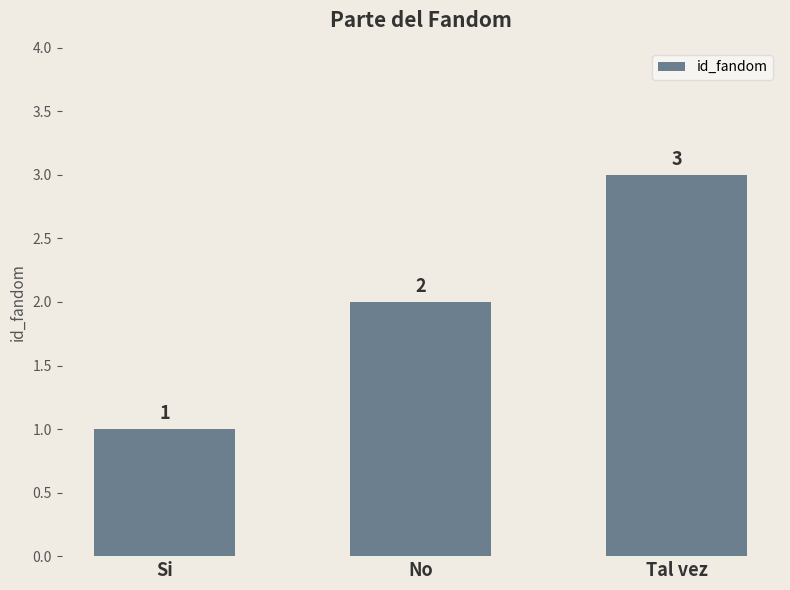

Which category has the lowest value across all series?

Si